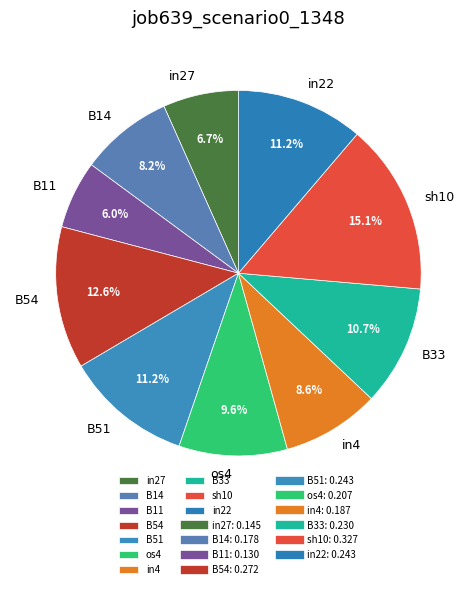

Combined, do os4 and B14 account for over 50%?

No